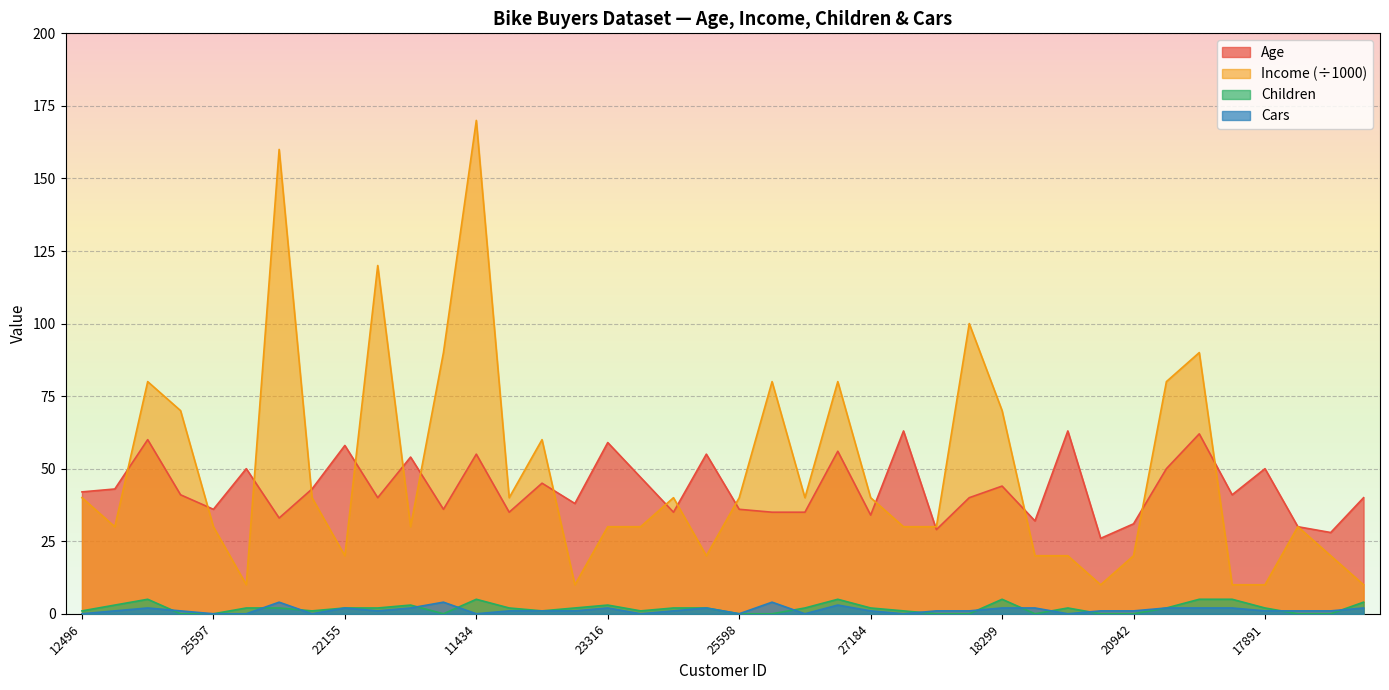

What is the average value of the Age series?

43